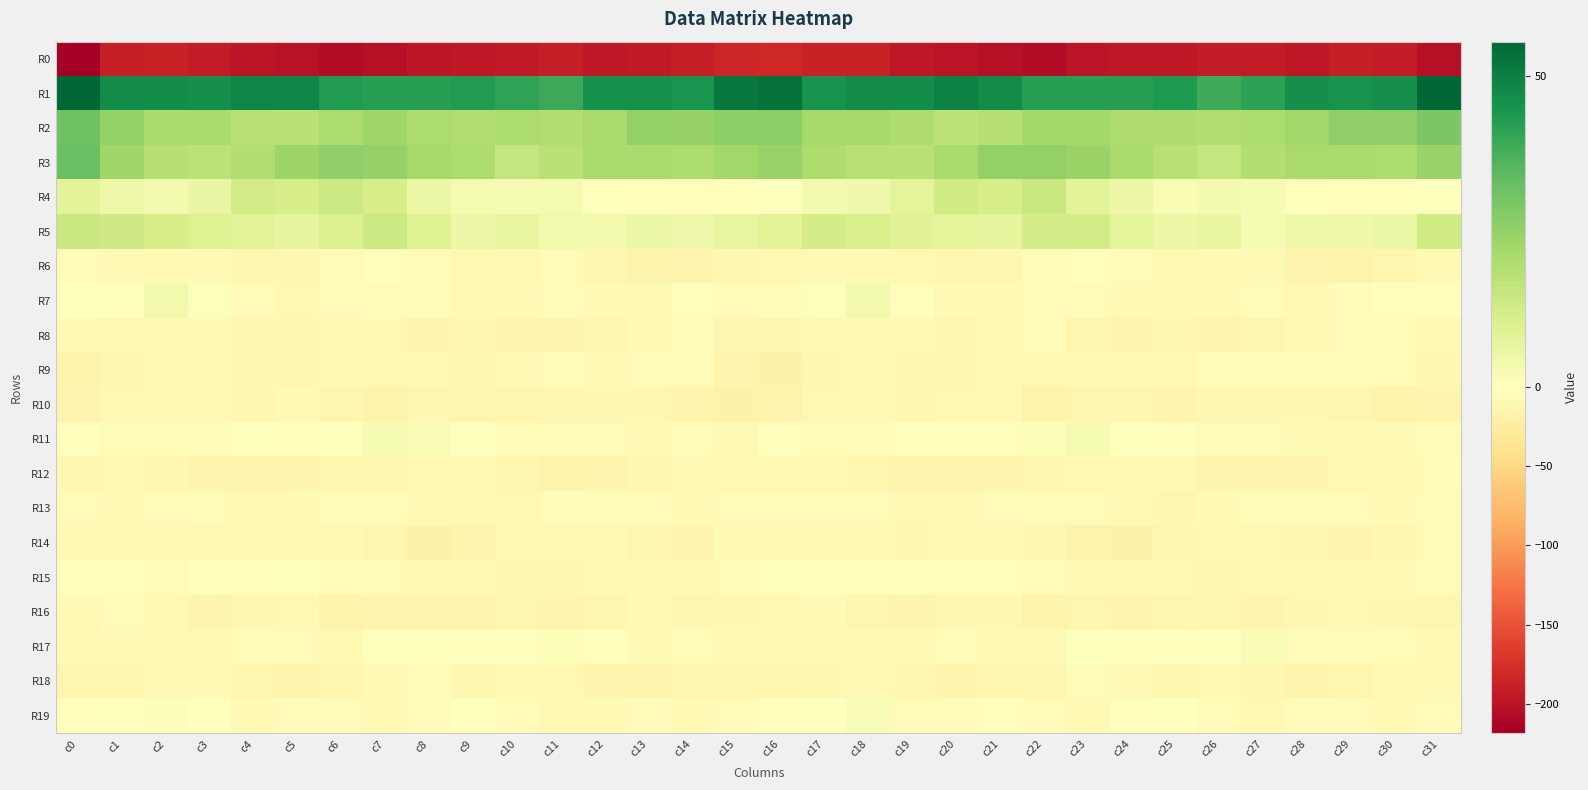

Rank the series by their maximum value, from lowest to highest.

R0, R10, R18, R16, R12, R8, R9, R14, R13, R6, R15, R19, R17, R11, R7, R4, R5, R2, R3, R1